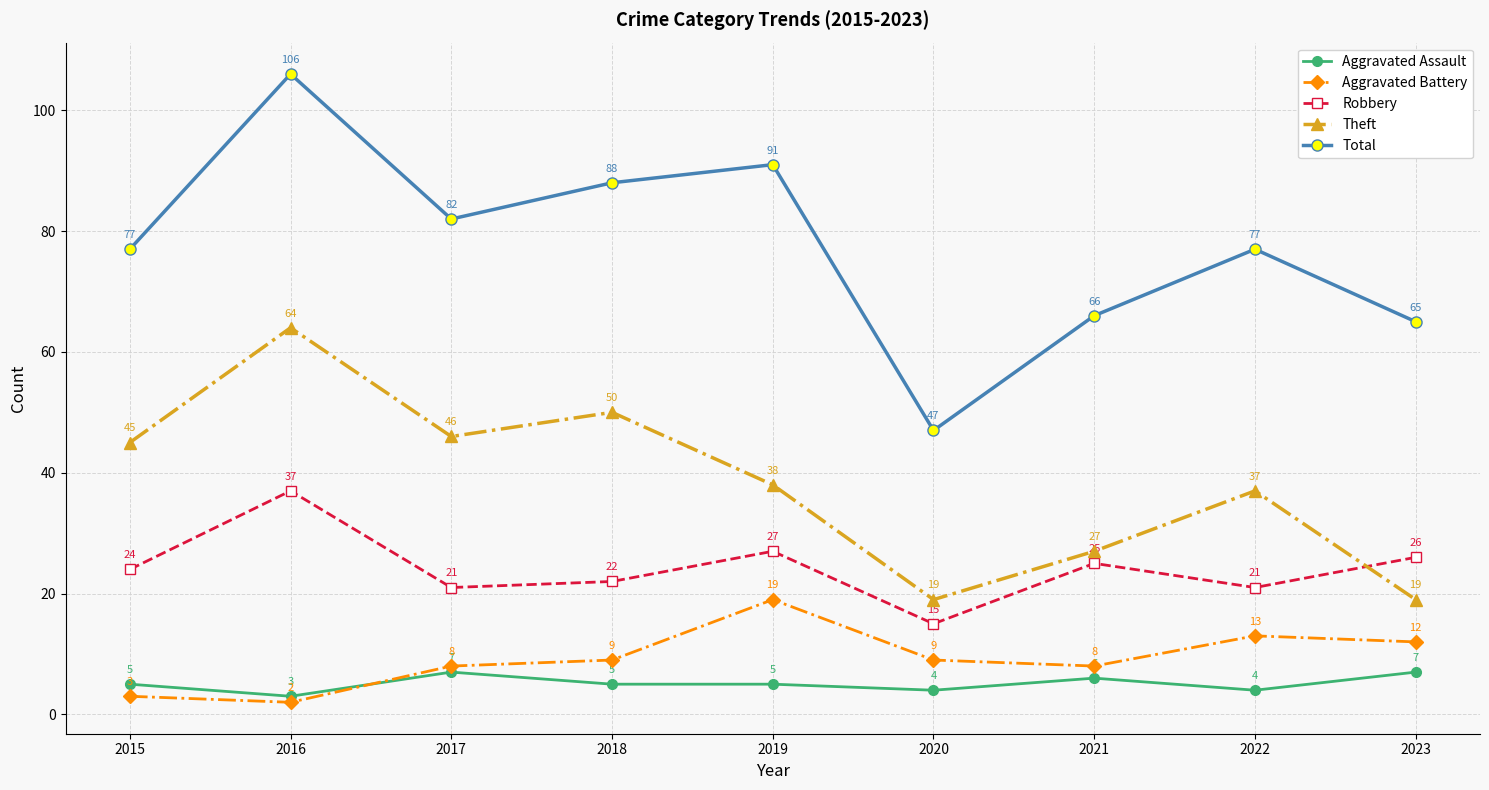

True or false: Aggravated Battery and Total cross at least once.

False